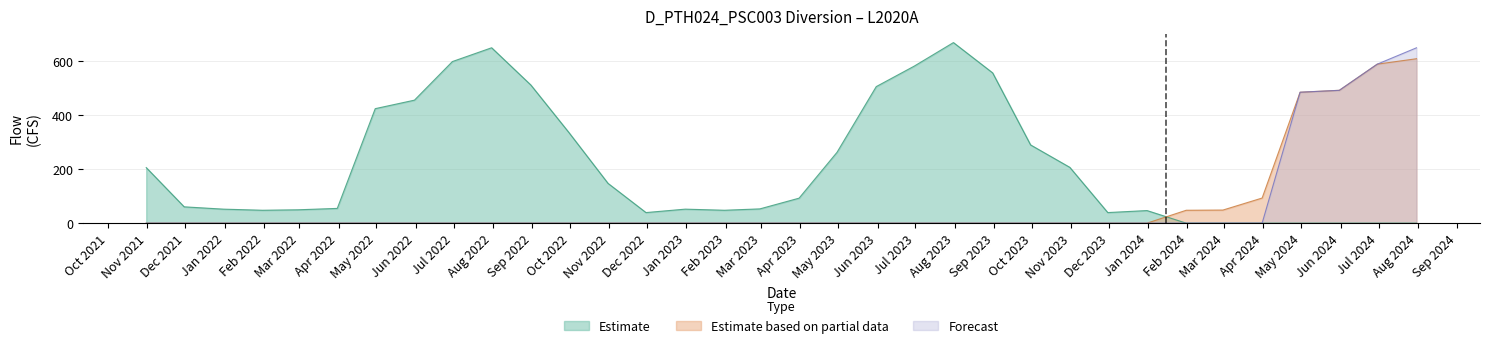

What is the sum of the Estimate based on partial data values at 2024-02-29 and 2023-05-31?

48.5